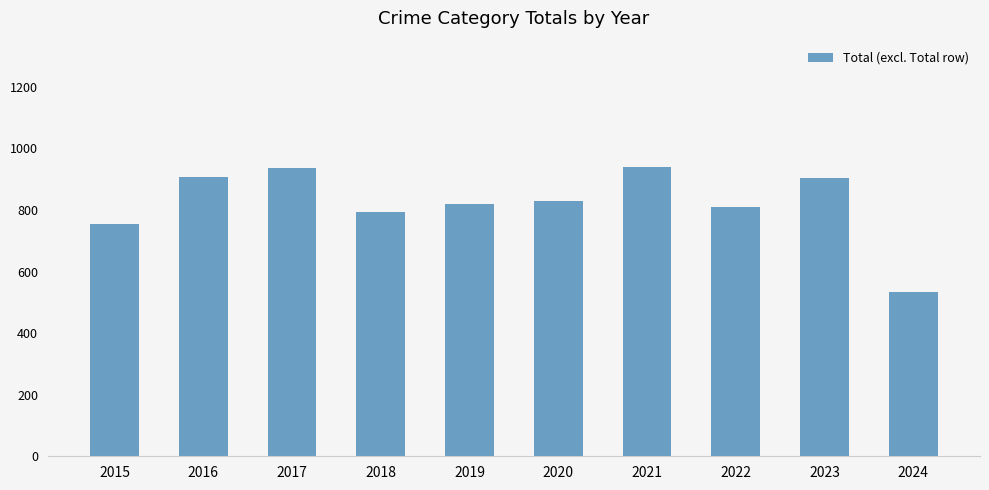

What is the maximum value shown in the chart?

941